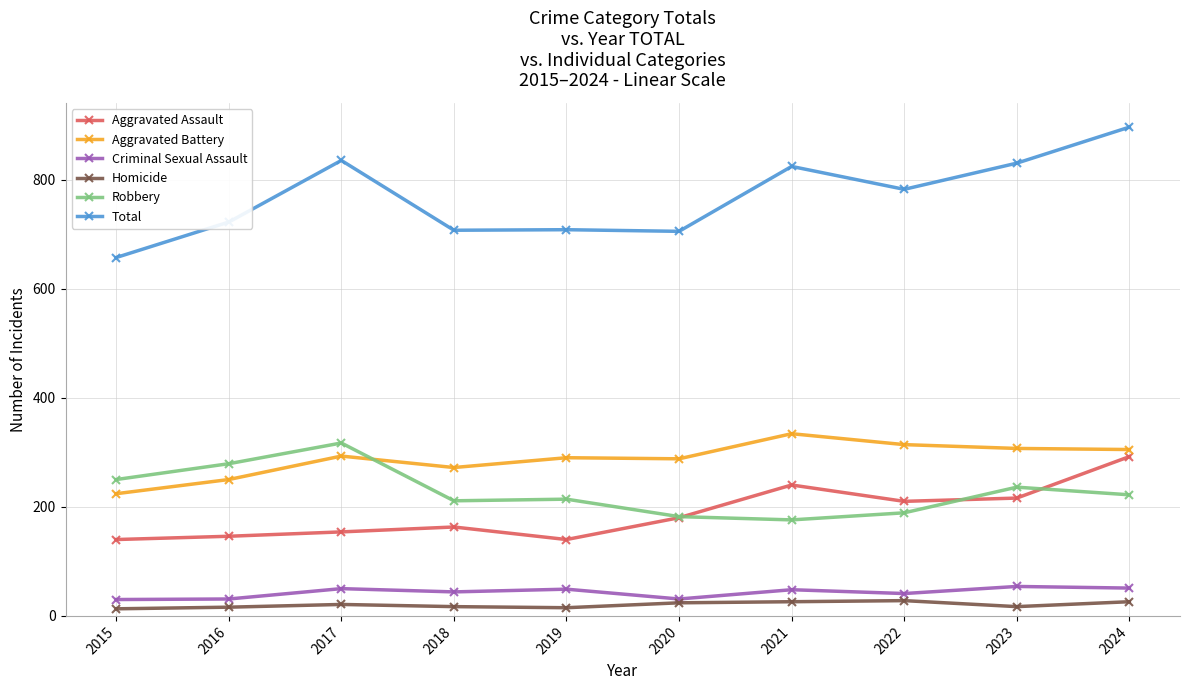

At 2018, list the series in order from largest to smallest.

Total, Aggravated Battery, Robbery, Aggravated Assault, Criminal Sexual Assault, Homicide